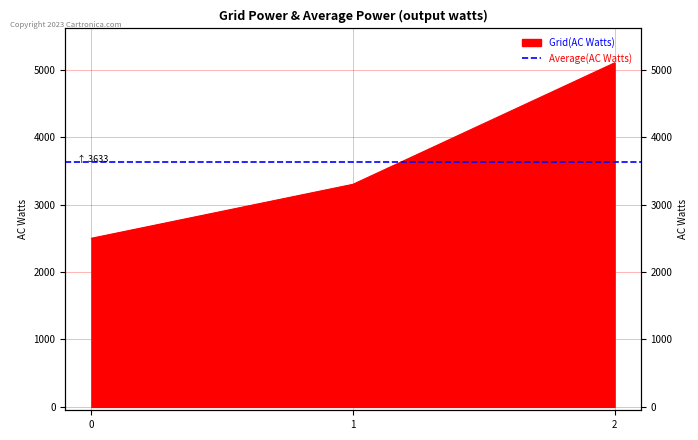

The chart shows a value of 1320 at 0. True or false?

False